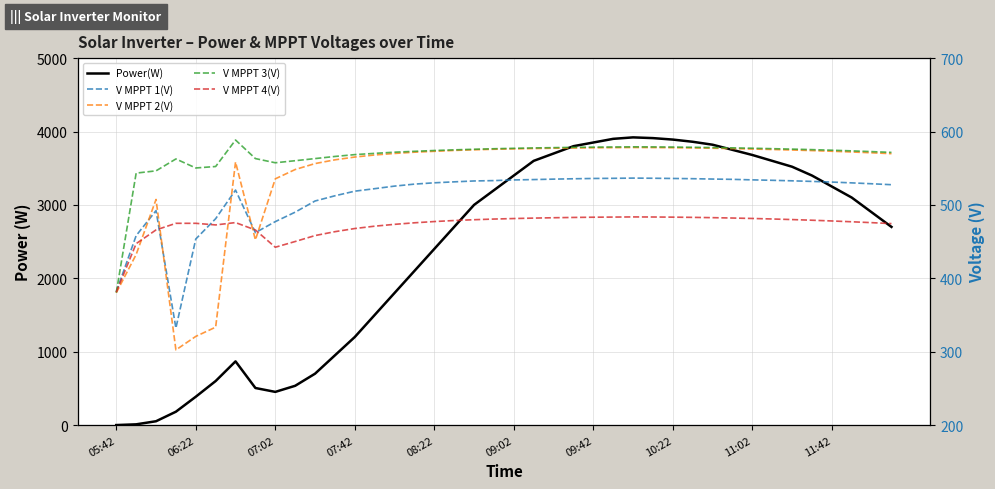

Is the value of V MPPT 3(V) at 07:42 greater than the value of V MPPT 2(V) at 08:22?

No